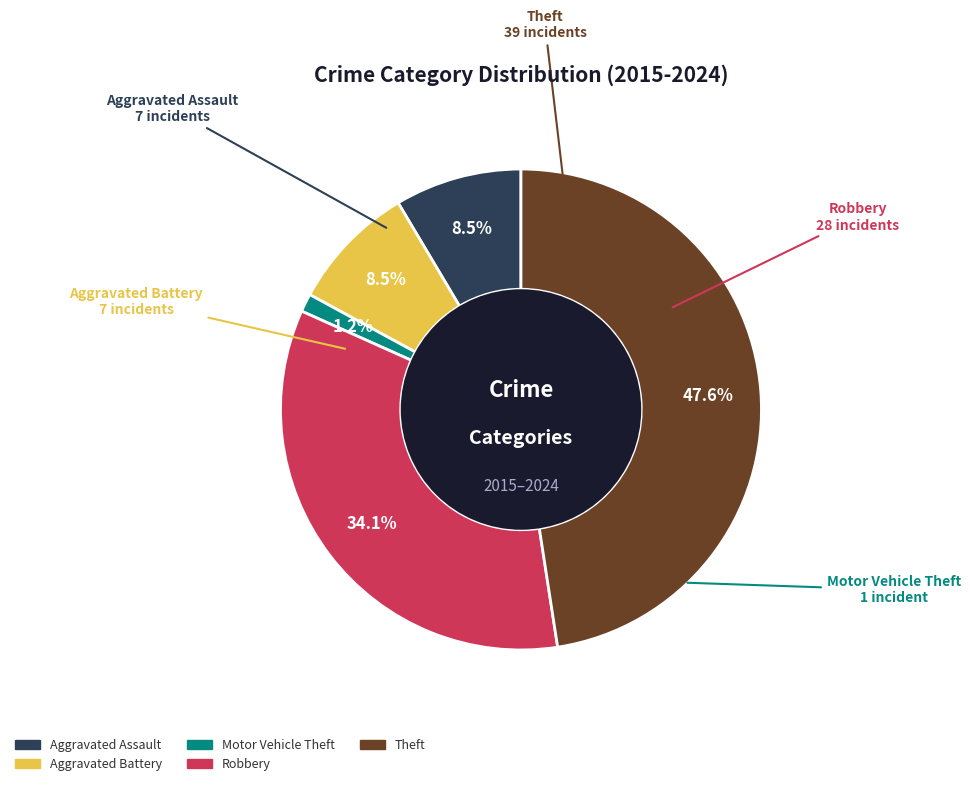

Does any single category account for the majority?

No